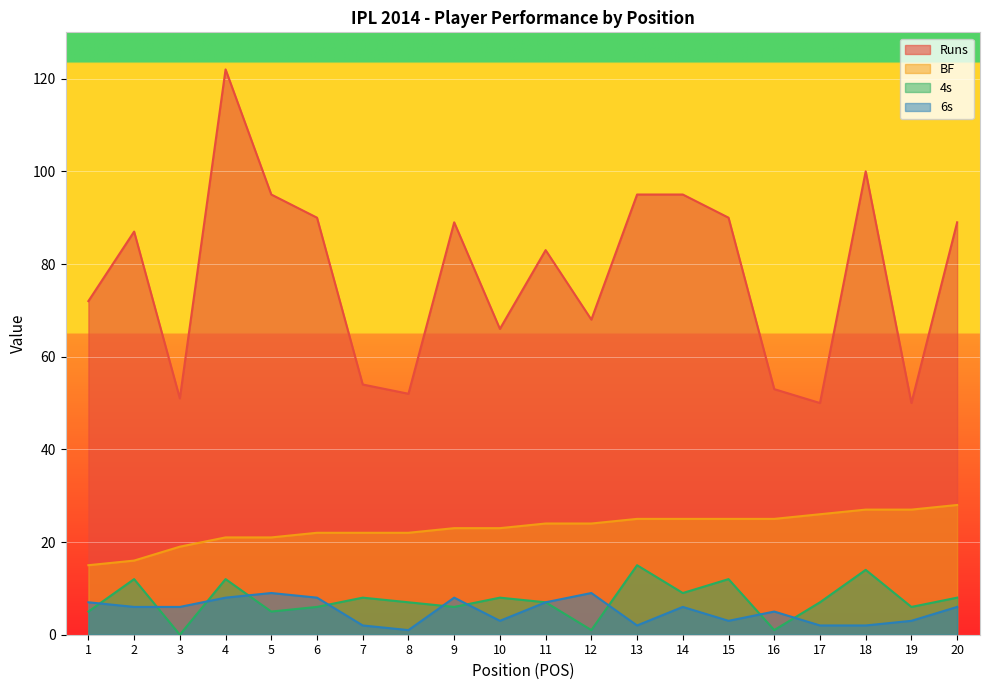

Reading left to right, transcribe all the data shown in this chart.

Runs: 1=72	2=87	3=51	4=122	5=95	6=90	7=54	8=52	9=89	10=66	11=83	12=68	13=95	14=95	15=90	16=53	17=50	18=100	19=50	20=89
BF: 1=15	2=16	3=19	4=21	5=21	6=22	7=22	8=22	9=23	10=23	11=24	12=24	13=25	14=25	15=25	16=25	17=26	18=27	19=27	20=28
4s: 1=5	2=12	3=0	4=12	5=5	6=6	7=8	8=7	9=6	10=8	11=7	12=1	13=15	14=9	15=12	16=1	17=7	18=14	19=6	20=8
6s: 1=7	2=6	3=6	4=8	5=9	6=8	7=2	8=1	9=8	10=3	11=7	12=9	13=2	14=6	15=3	16=5	17=2	18=2	19=3	20=6